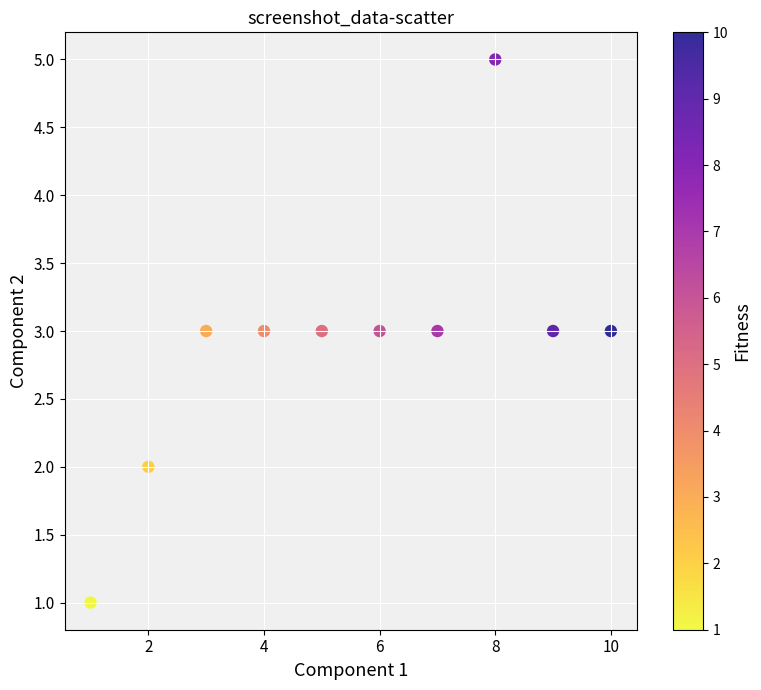

What is the average Y value?

3